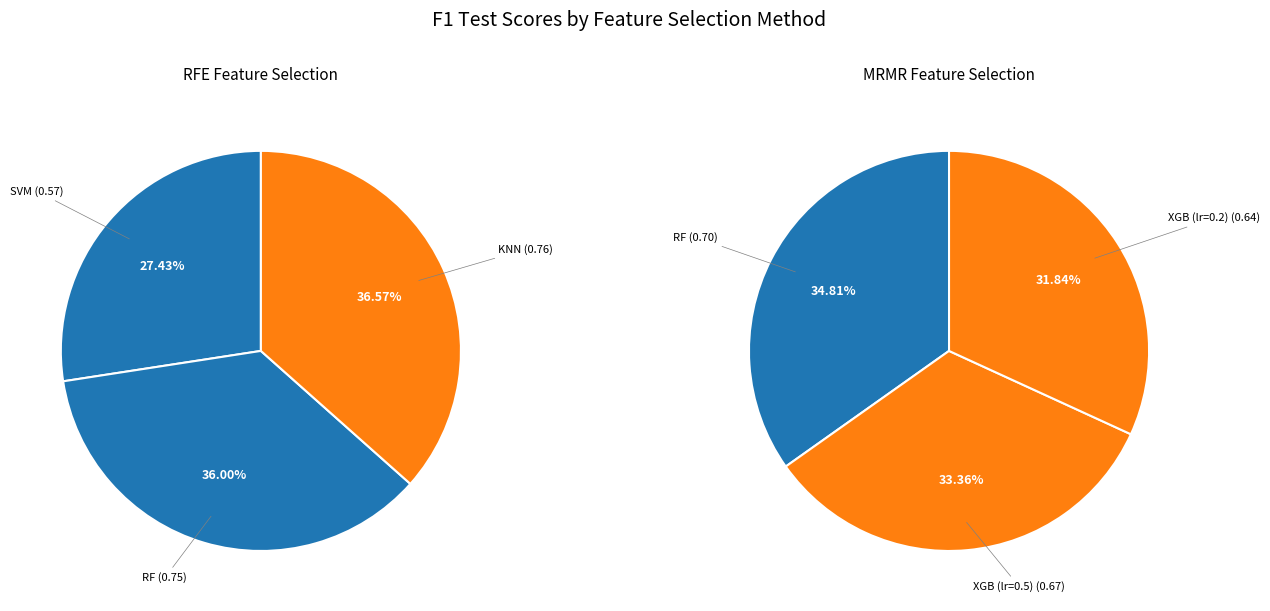

To the nearest percent, what is the difference between the largest and smallest slice percentages?

9%